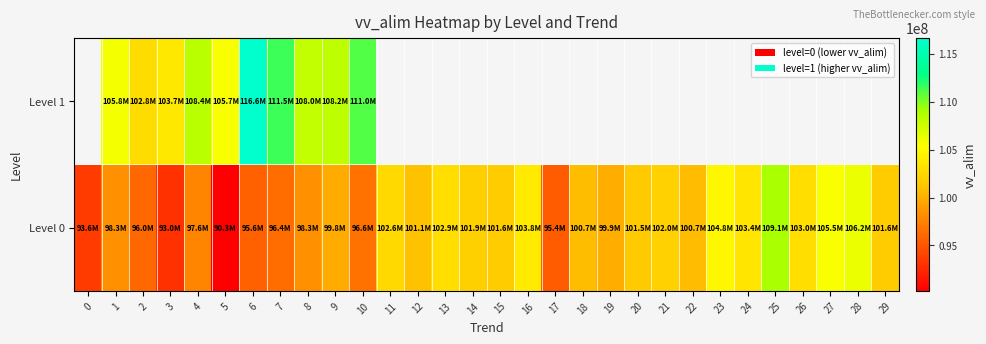

Which series changed the most between 4 and 9?

Level 0